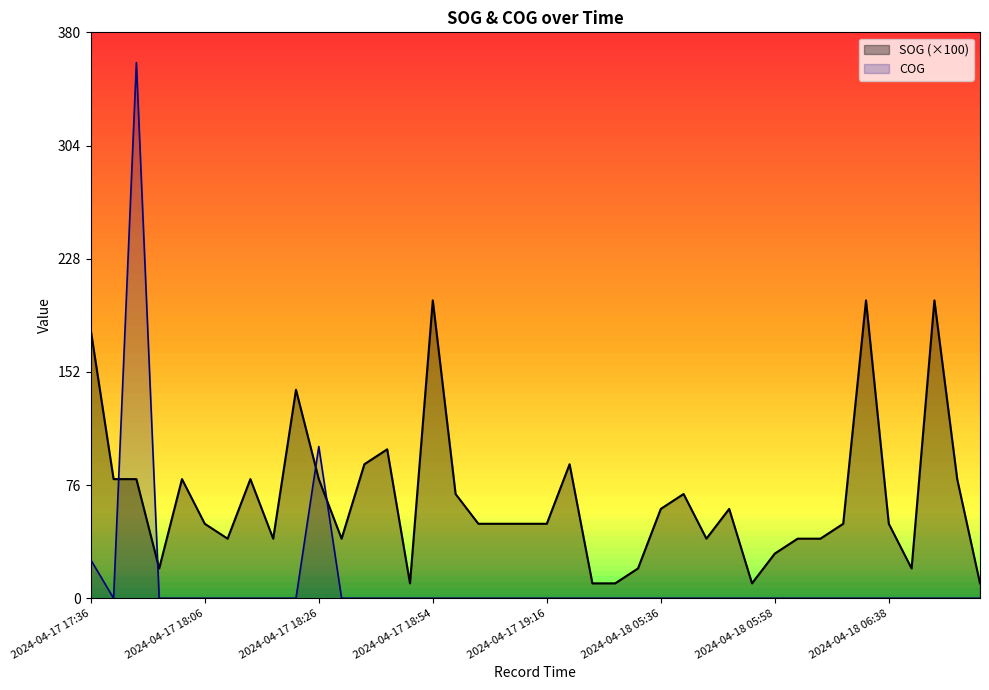

At which label does SOG reach its minimum?

2024-04-17 18:45